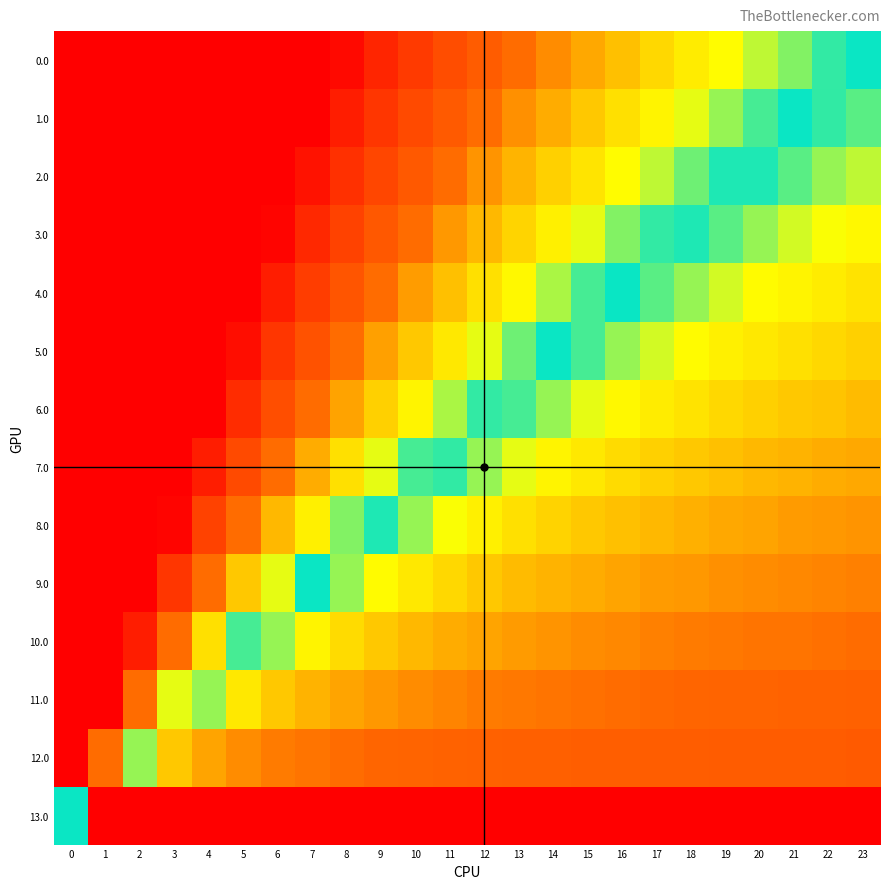

What is the difference between the highest and lowest values at 21?

145.8